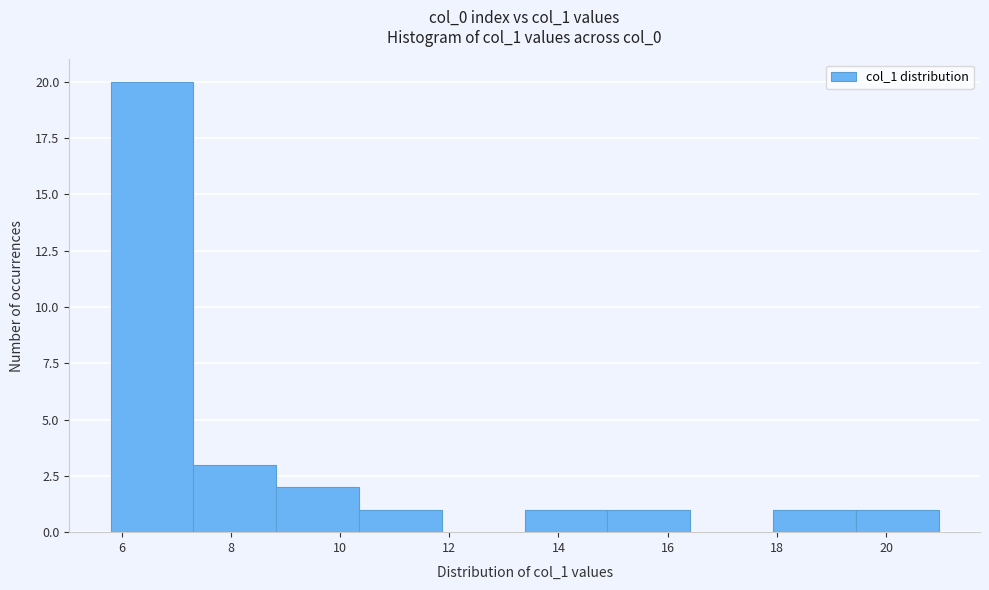

Reading left to right, transcribe this chart: for each bar, give the range it covers on the x-axis and its height. Neither the bar edges nor the heights are printed on the chart, so give them approximately, as read against the axes.

5.8 to 7.4: 20
7.4 to 8.8: 3
8.8 to 10.4: 2
10.4 to 11.8: 1
11.8 to 13.4: 0
13.4 to 14.8: 1
14.8 to 16.4: 1
16.4 to 18.0: 0
18.0 to 19.4: 1
19.4 to 21.0: 1